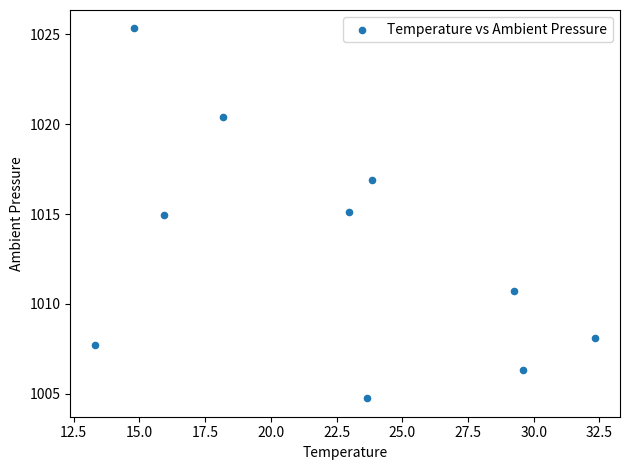

What is the average X value?

22.4